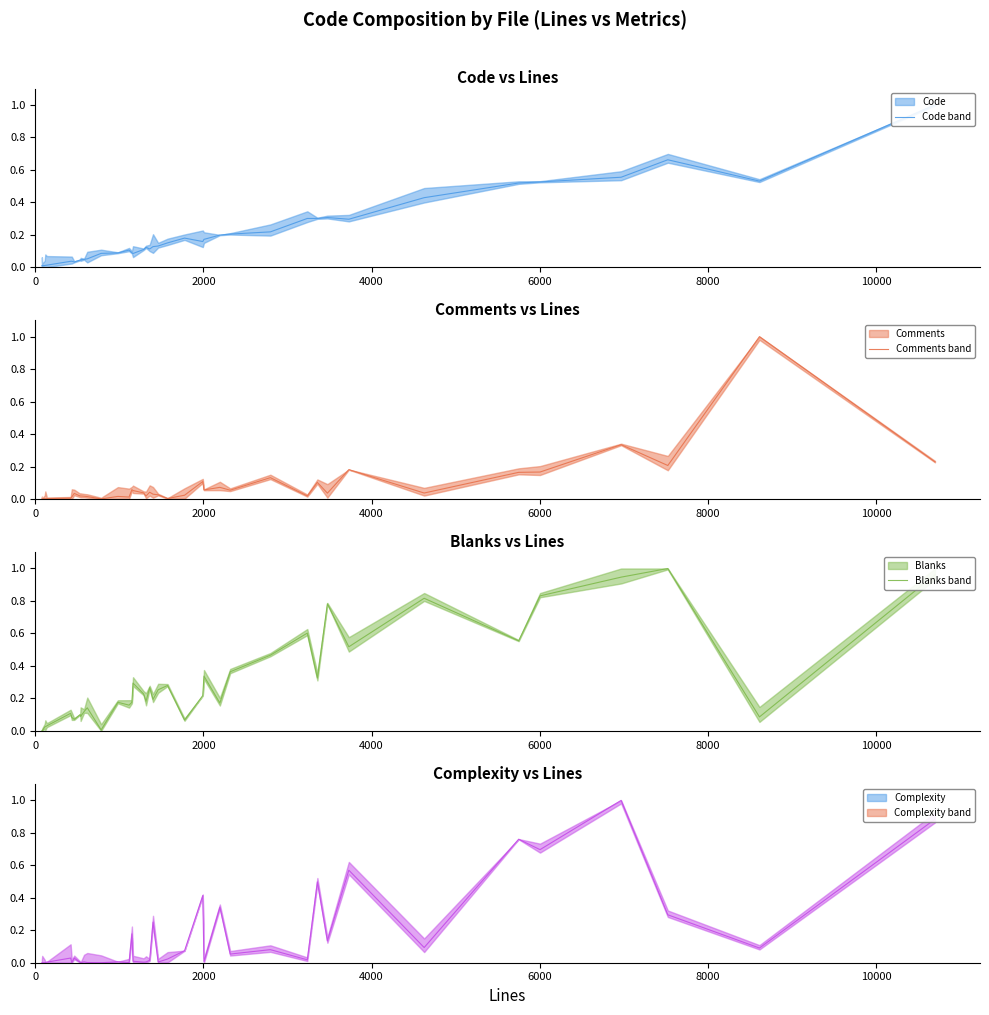

Between 16 and 35, which series saw the biggest shift?

Complexity